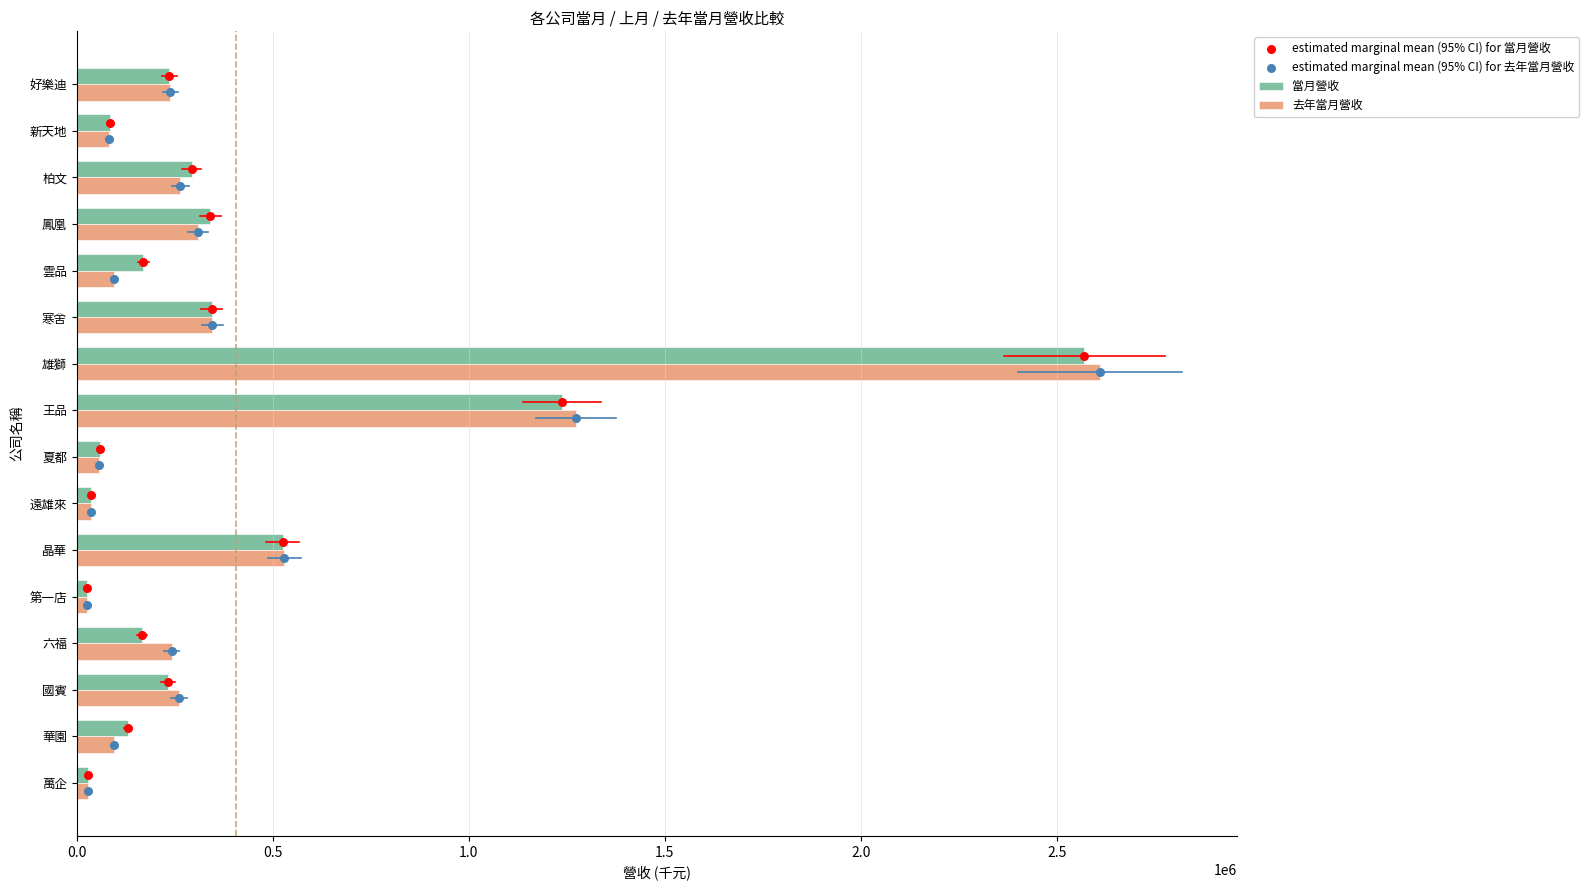

True or false: 去年當月營收 has a value of 79043 at 柏文.

False